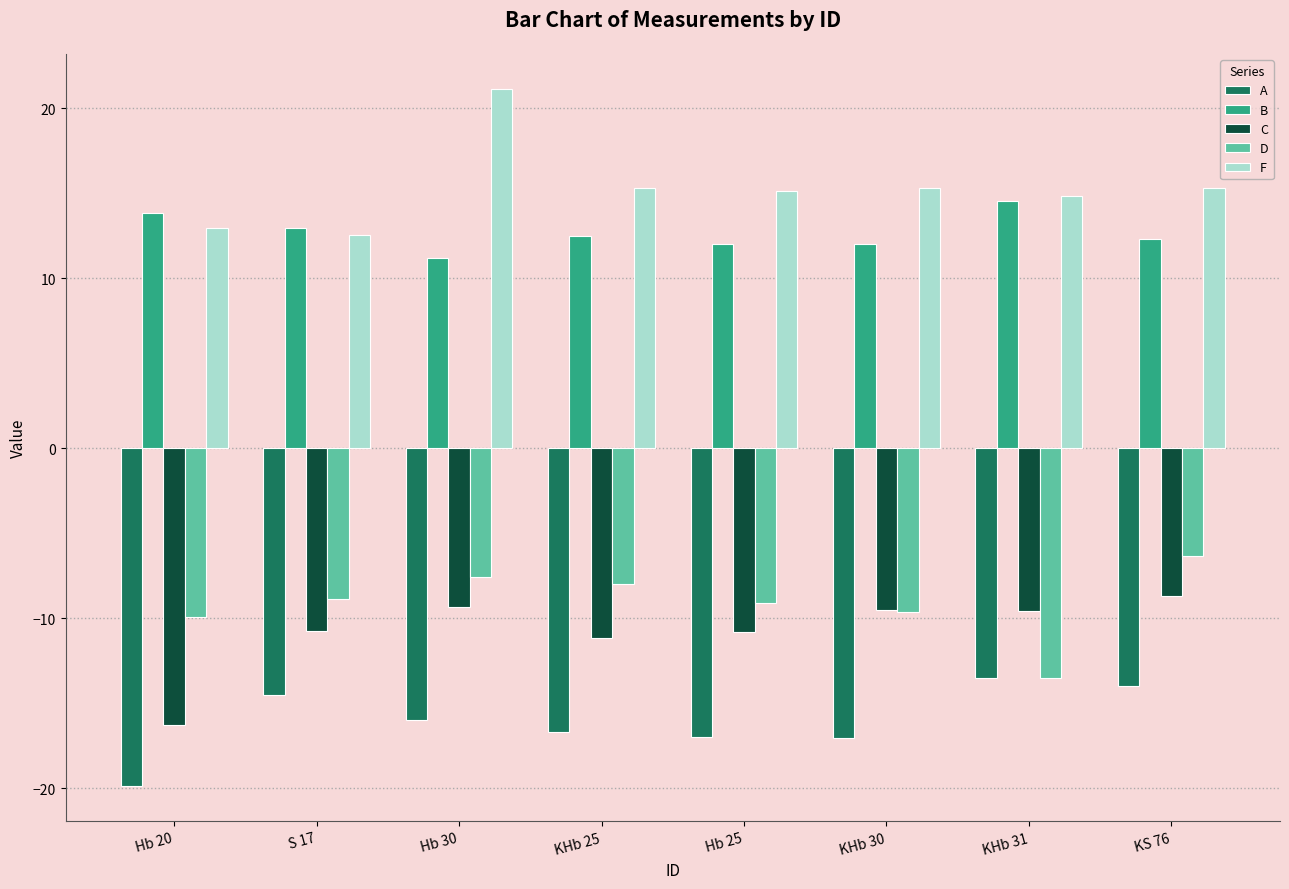

What position from the left is Hb 30?

3